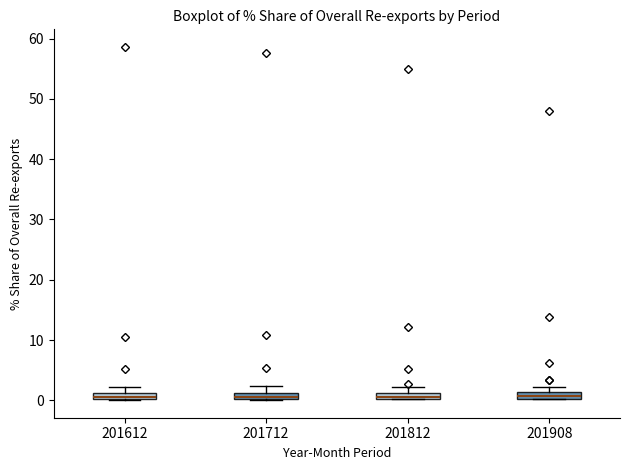

Where is the upper edge of the box at x = 201908 on the y-axis? The values are not printed on the chart, so give them approximately, as read against the axis.

1